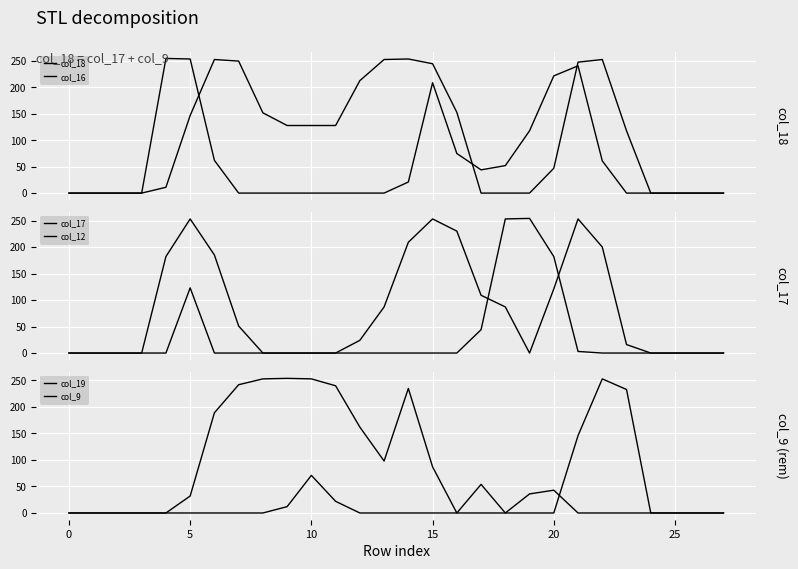

How many interior local peaks does the col_18 series have?

3